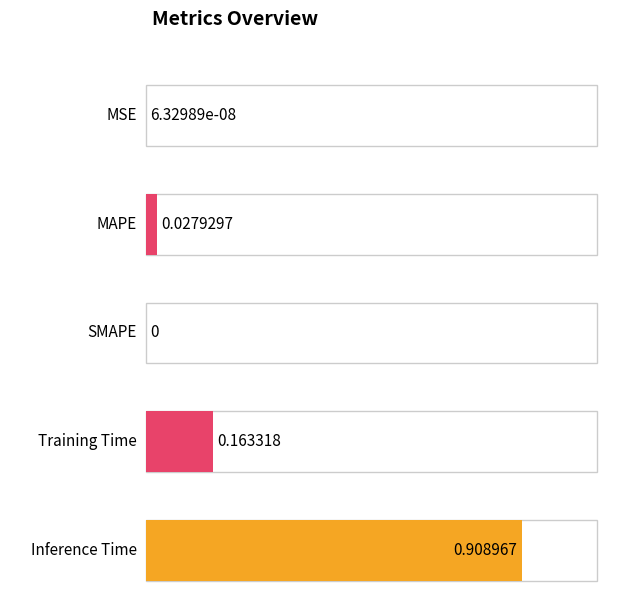

How many data points are above 0?

4